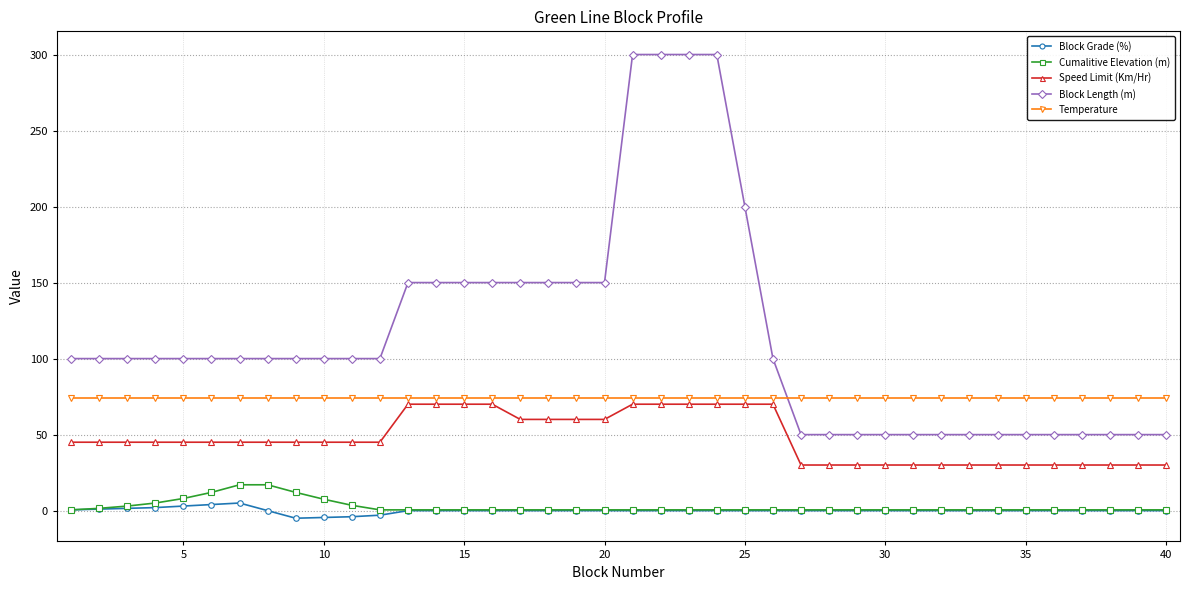

True or false: Cumalitive Elevation (m) and Temperature cross at least once.

False